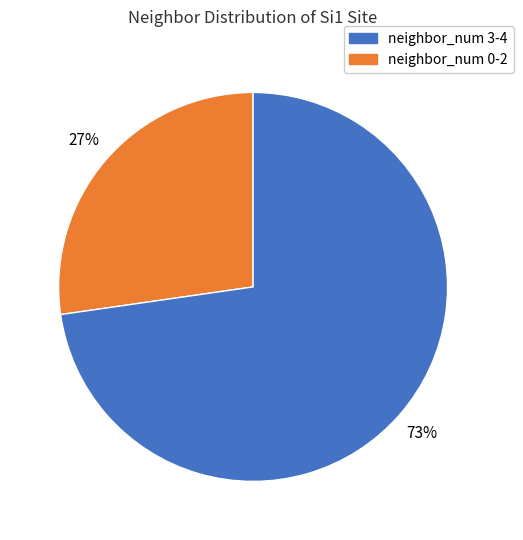

Is there a majority slice in this chart?

Yes